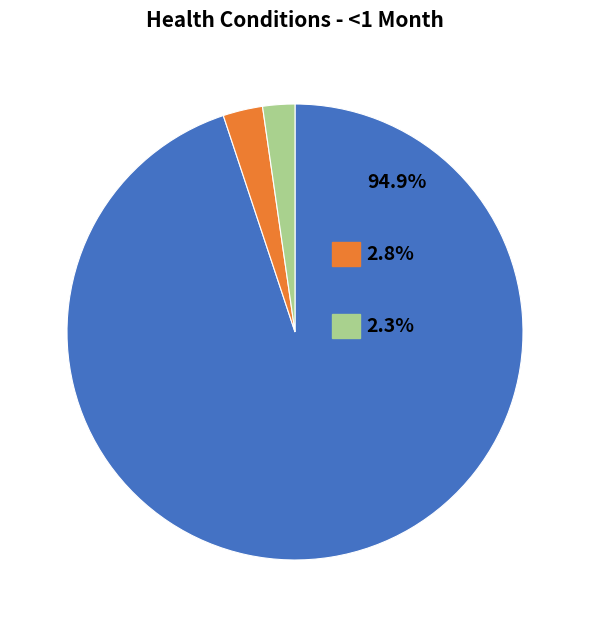

Is there any slice that represents more than half of the pie?

Yes